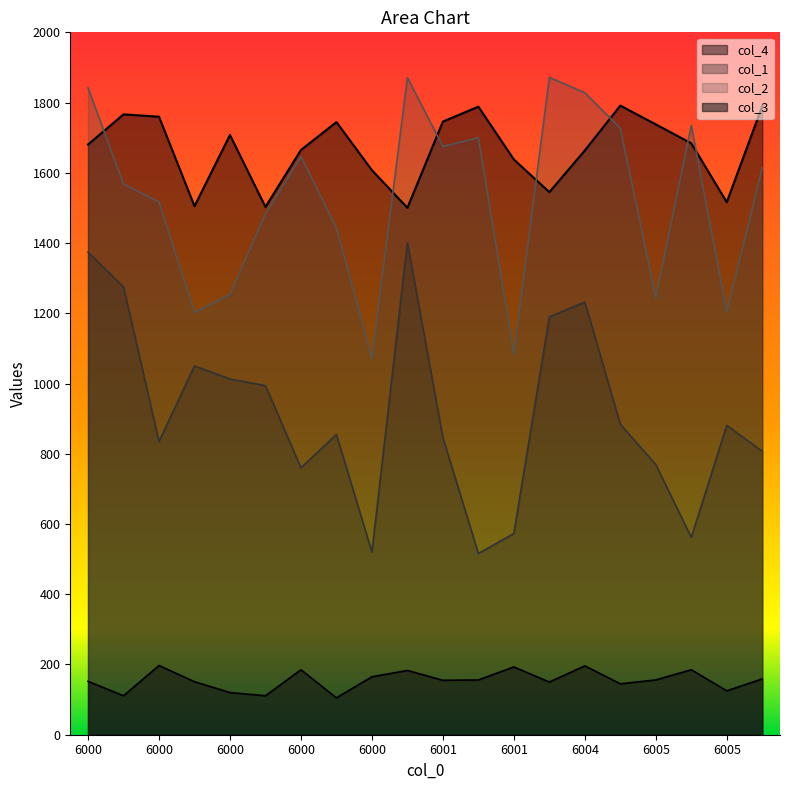

List the series in order of their peak value, highest first.

col_2, col_4, col_1, col_3